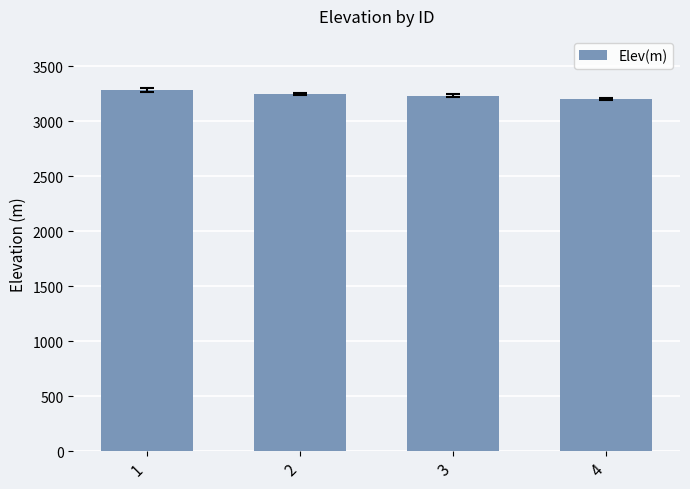

At which category does the chart reach its peak across all series?

1